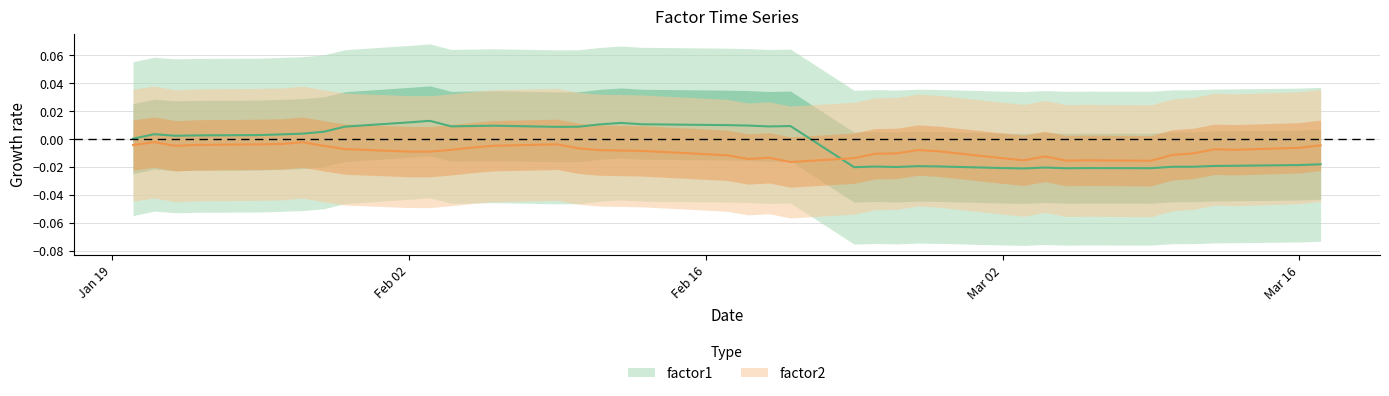

How many negative values does the factor1 series have?

17